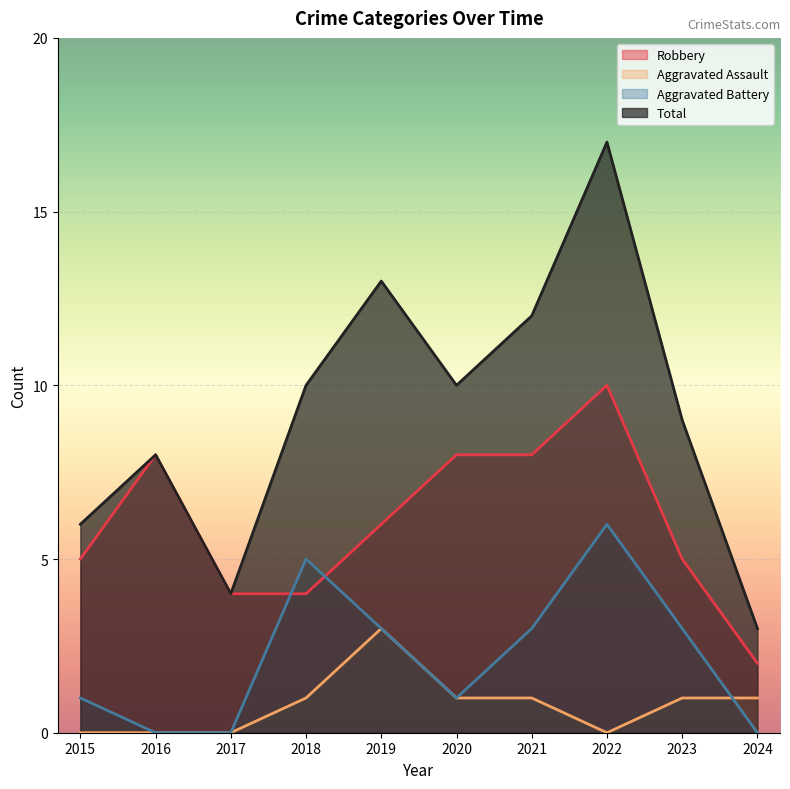

Which series has the largest total across all categories?

Total